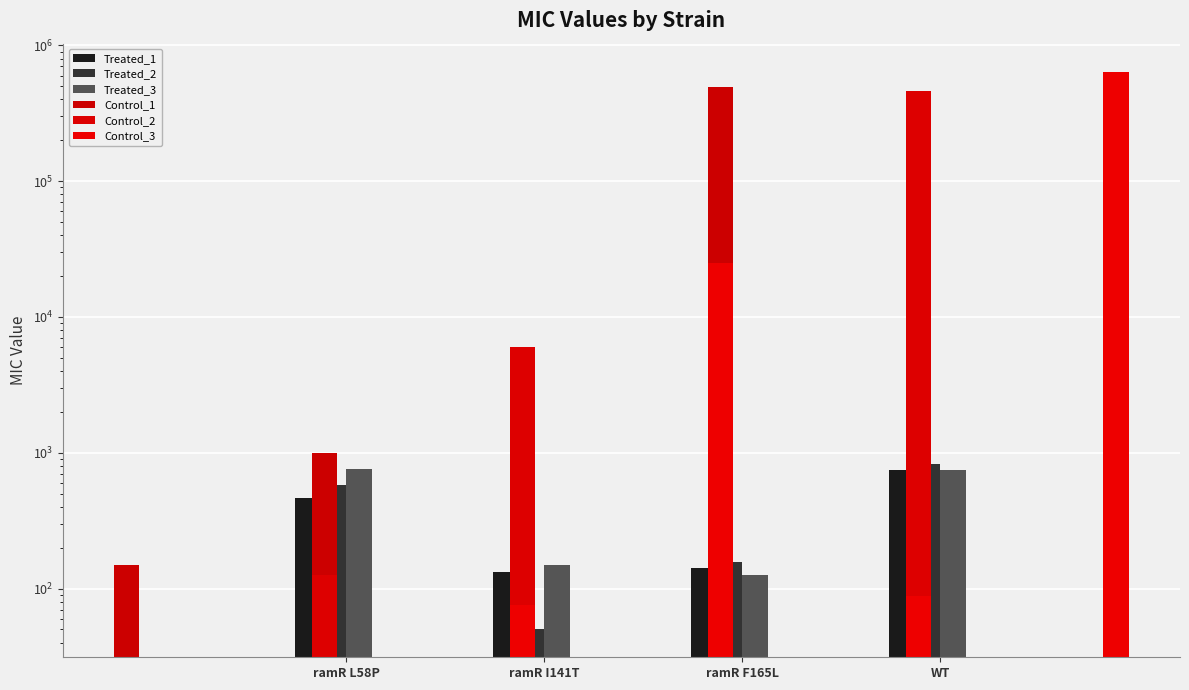

At how many categories does at least one series exceed 39271?

1